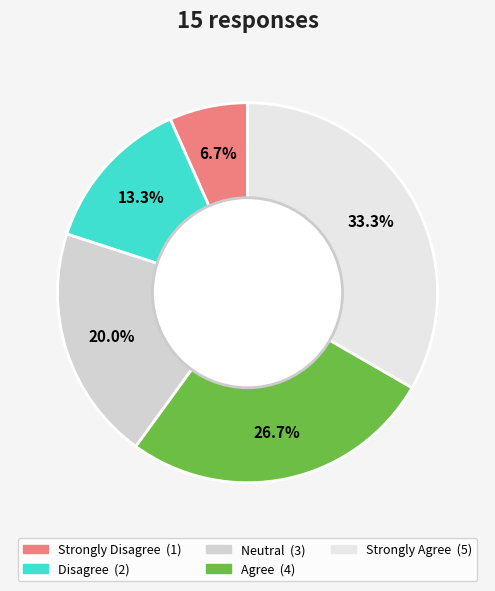

Count the number of slices in the pie.

5